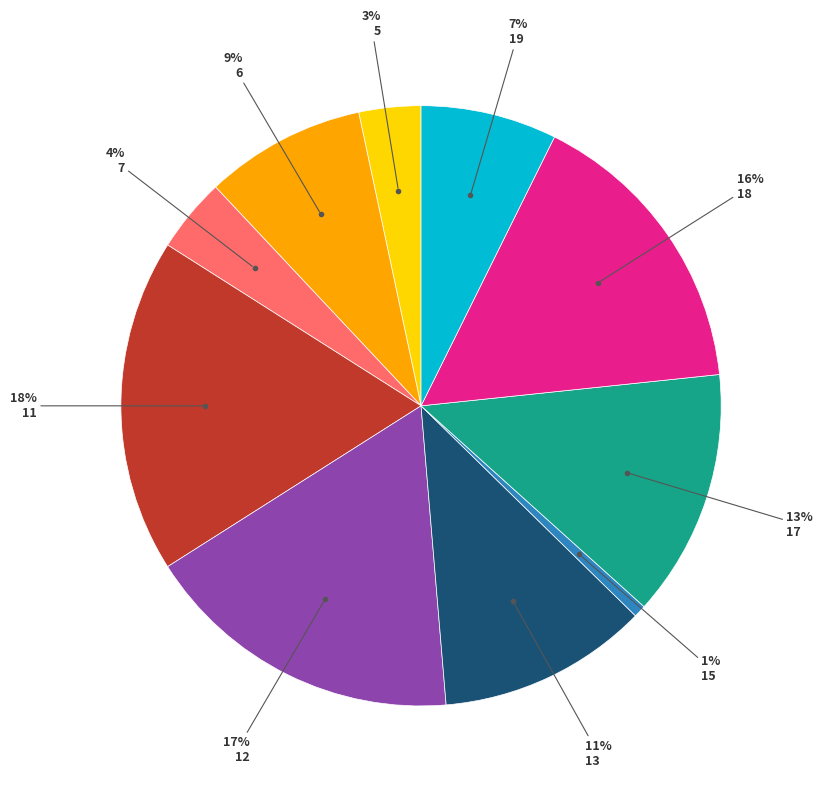

Does any single category account for the majority?

No